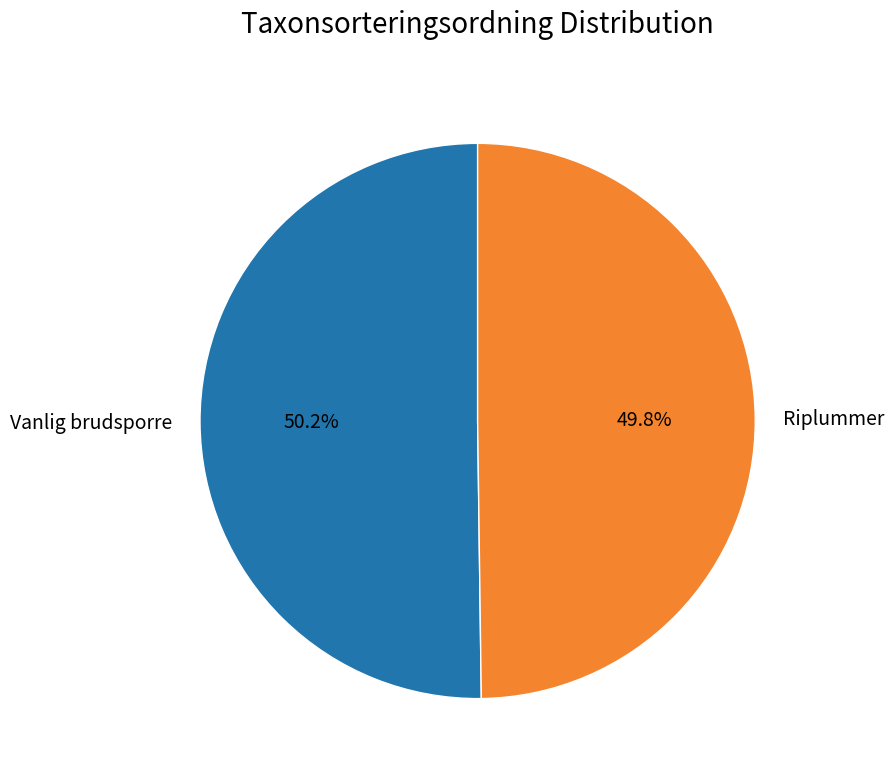

What is the ratio of the value at Vanlig brudsporre to the value at Riplummer?

1.0